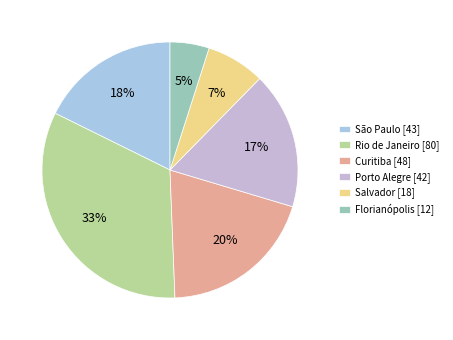

How many slices are in this pie chart?

6